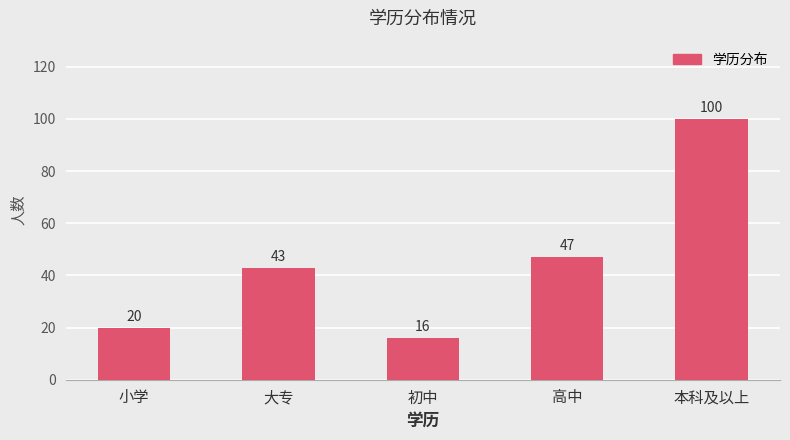

Does the chart contain any negative values?

No